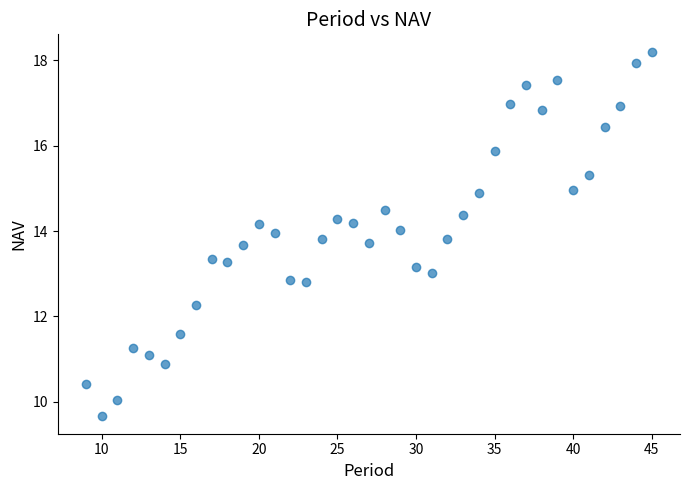

What is the range of Y values (max minus min)?

8.5